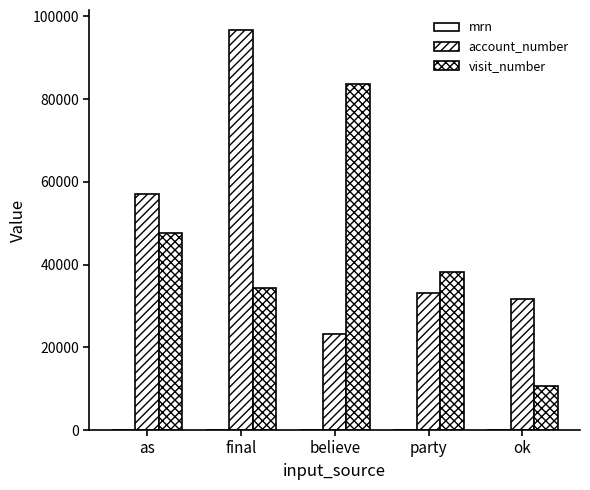

Are the bars grouped side by side (vs. stacked)?

Yes